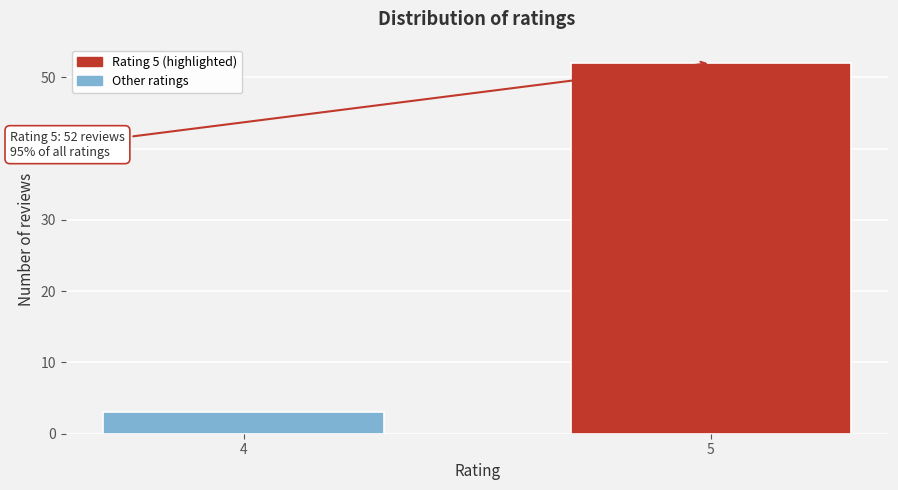

Reading right to left, extract all data points from this chart.

52	3